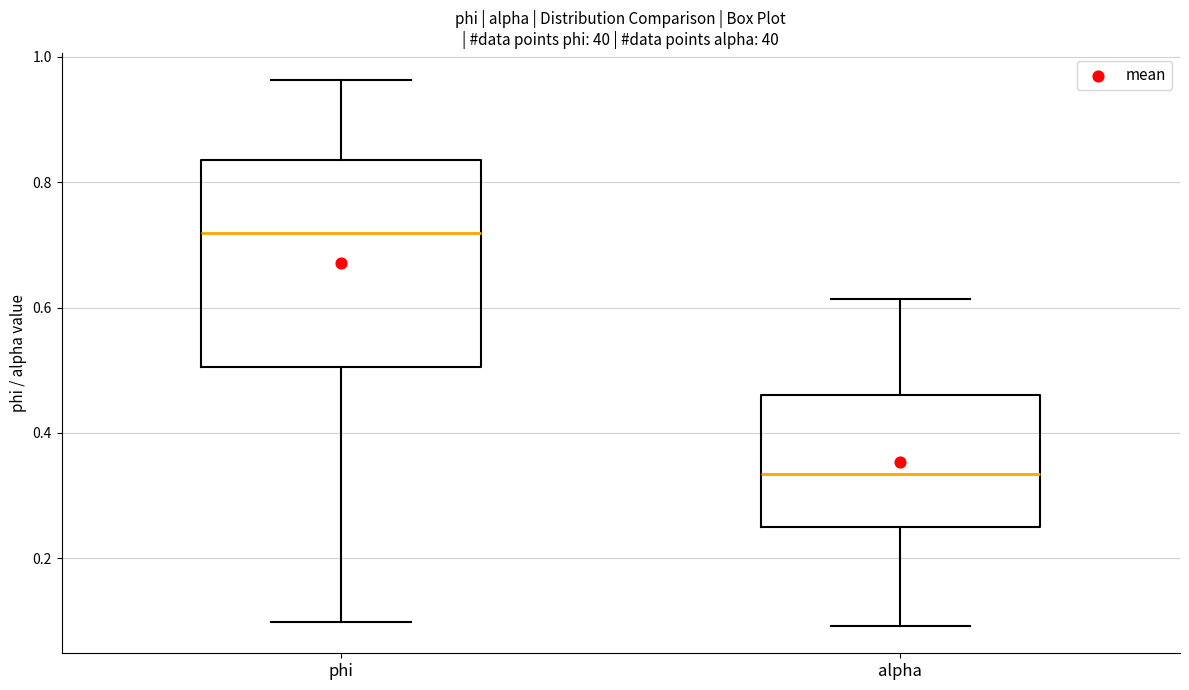

Which box's median line is the lowest?

alpha